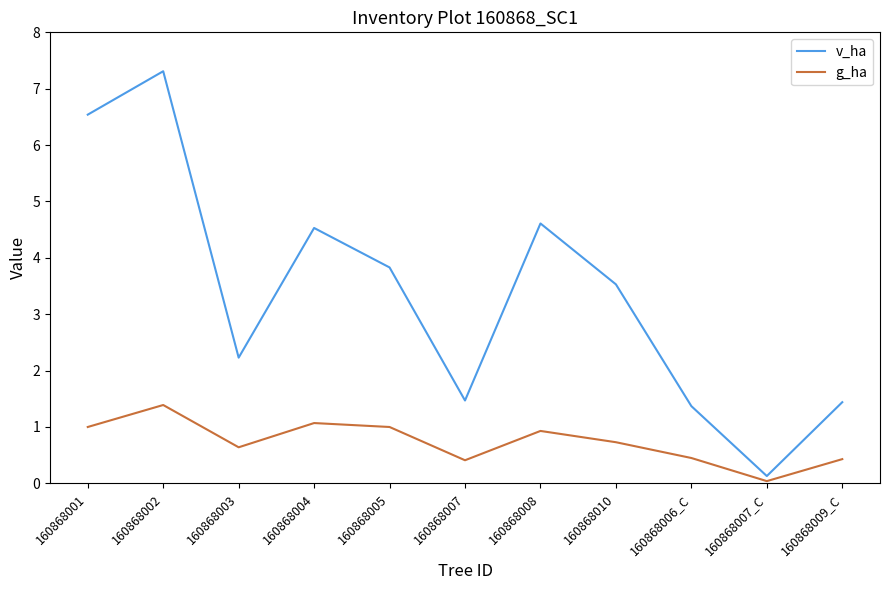

Is it true that g_ha equals 0.9 at 160868008?

True